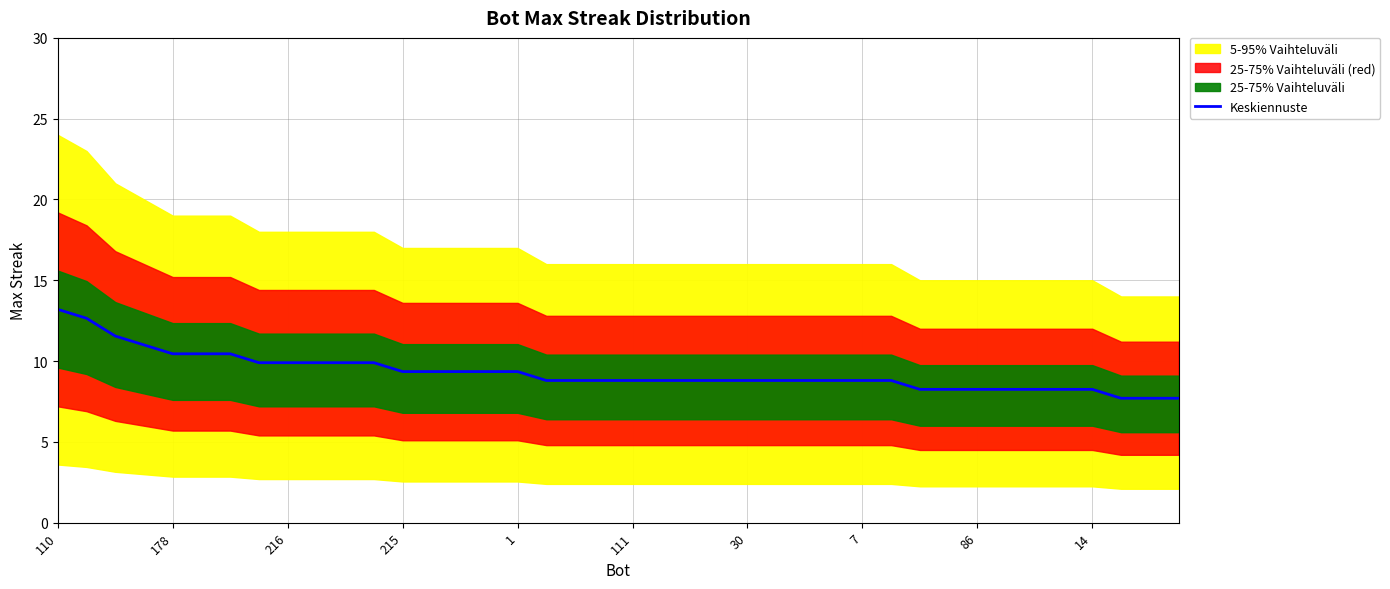

True or false: the data has more than 2 interior local peaks.

False